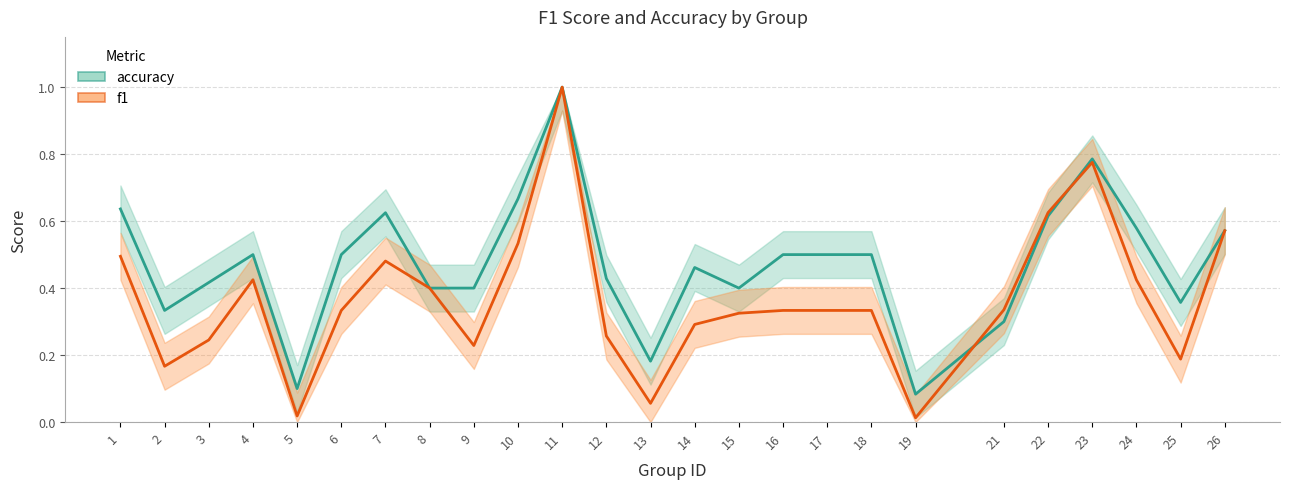

Rank the series at 5 from lowest to highest value.

f1, accuracy